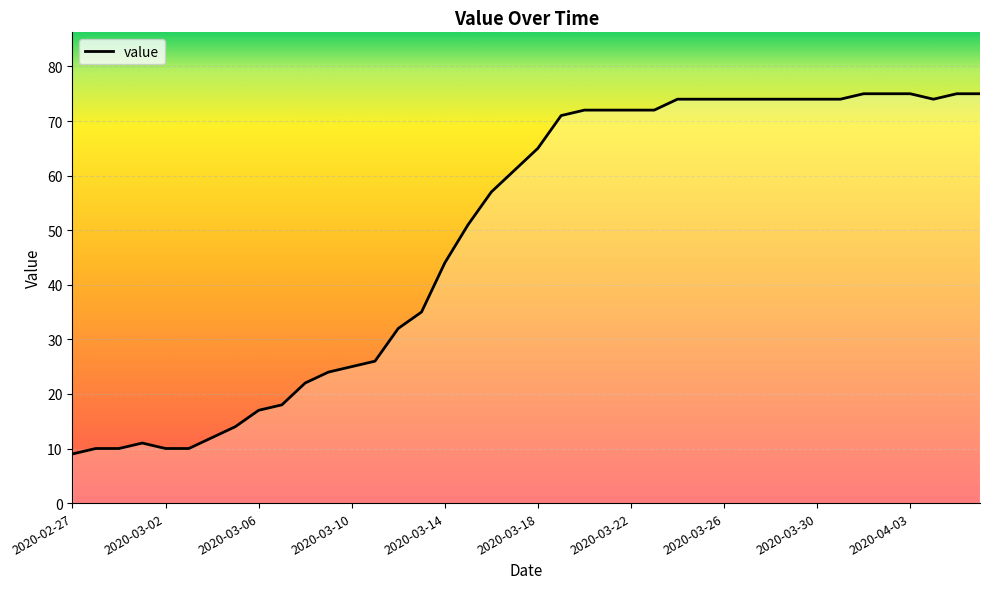

What is the maximum value shown in the chart?

75